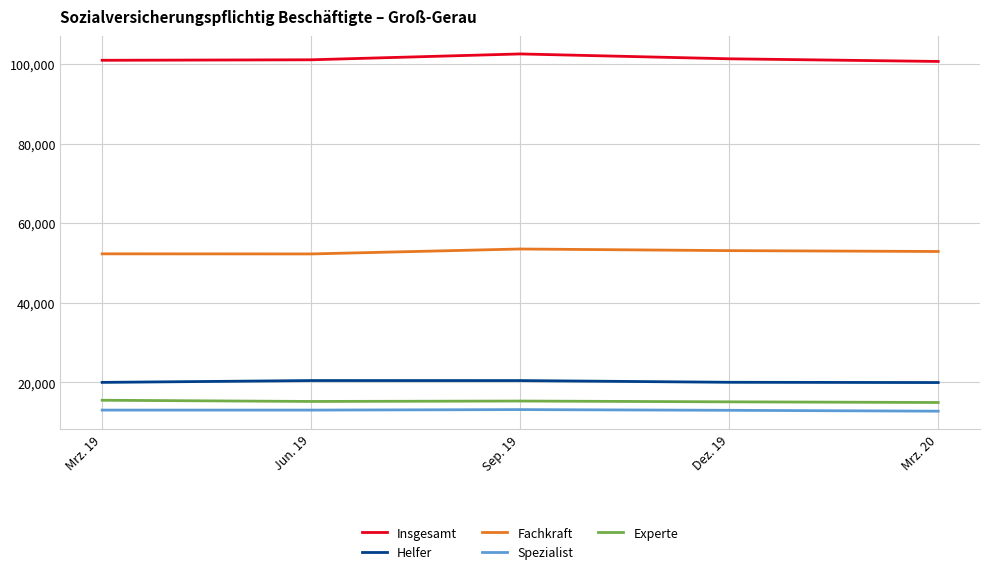

List the series in order of their peak value, lowest first.

Spezialist, Experte, Helfer, Fachkraft, Insgesamt